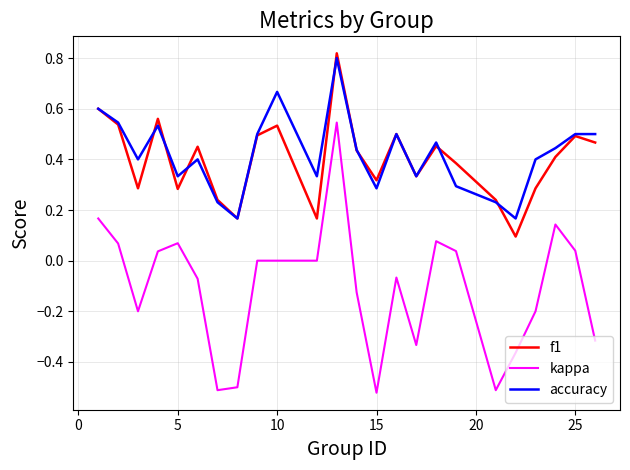

Which series has the largest range (max minus min)?

kappa